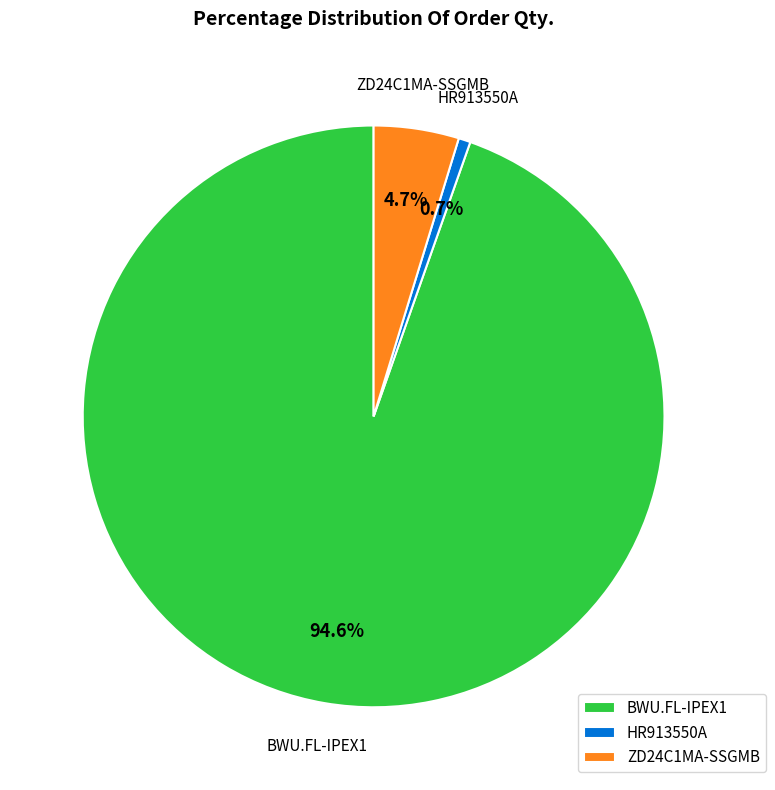

Does any single category account for the majority?

Yes